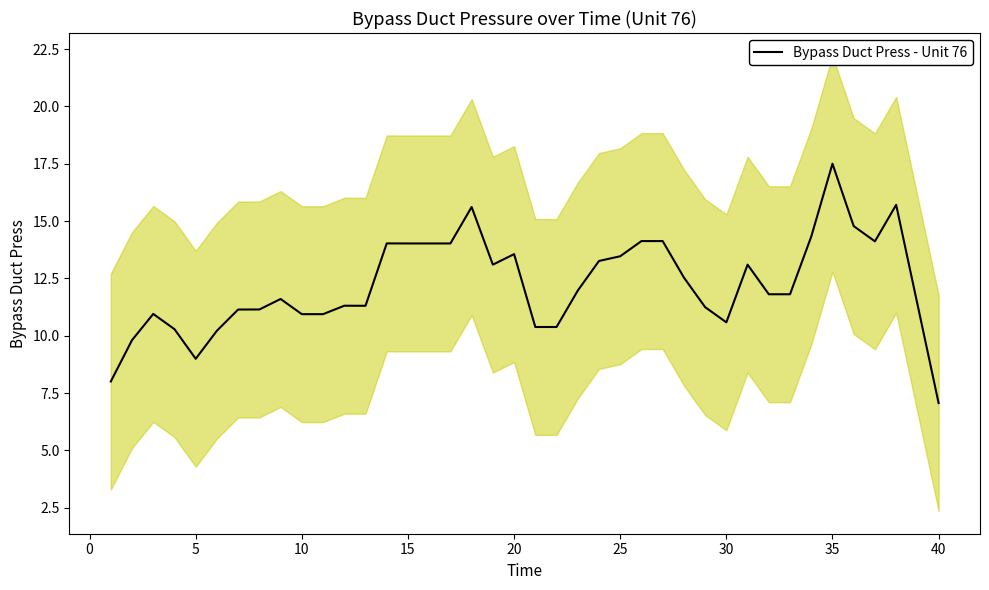

What is the highest value of the Bypass Duct Press - Unit 76 series?

17.5